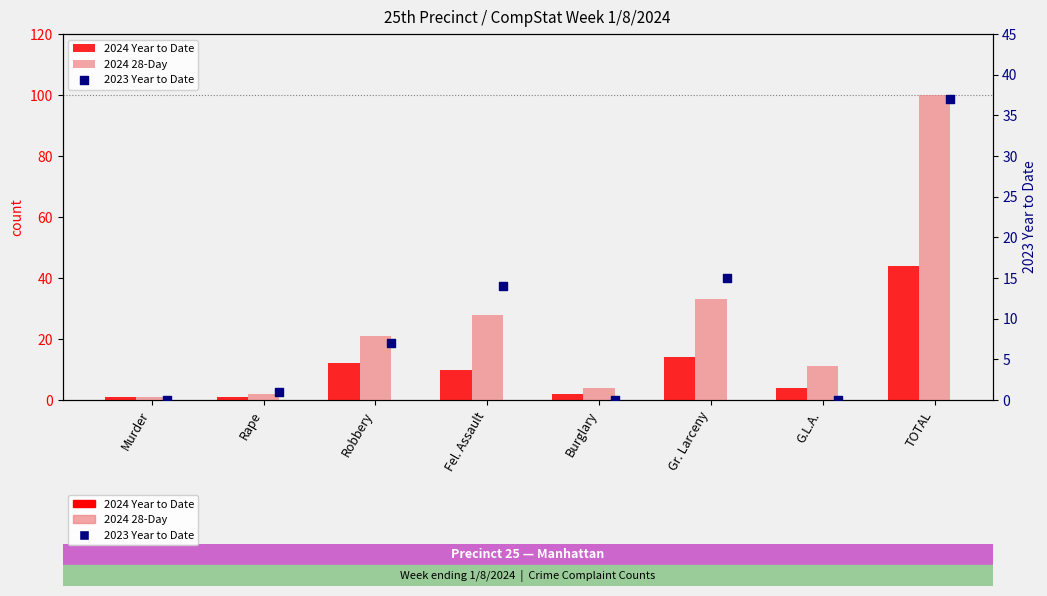

Which series has the largest total across all categories?

2024 28-Day